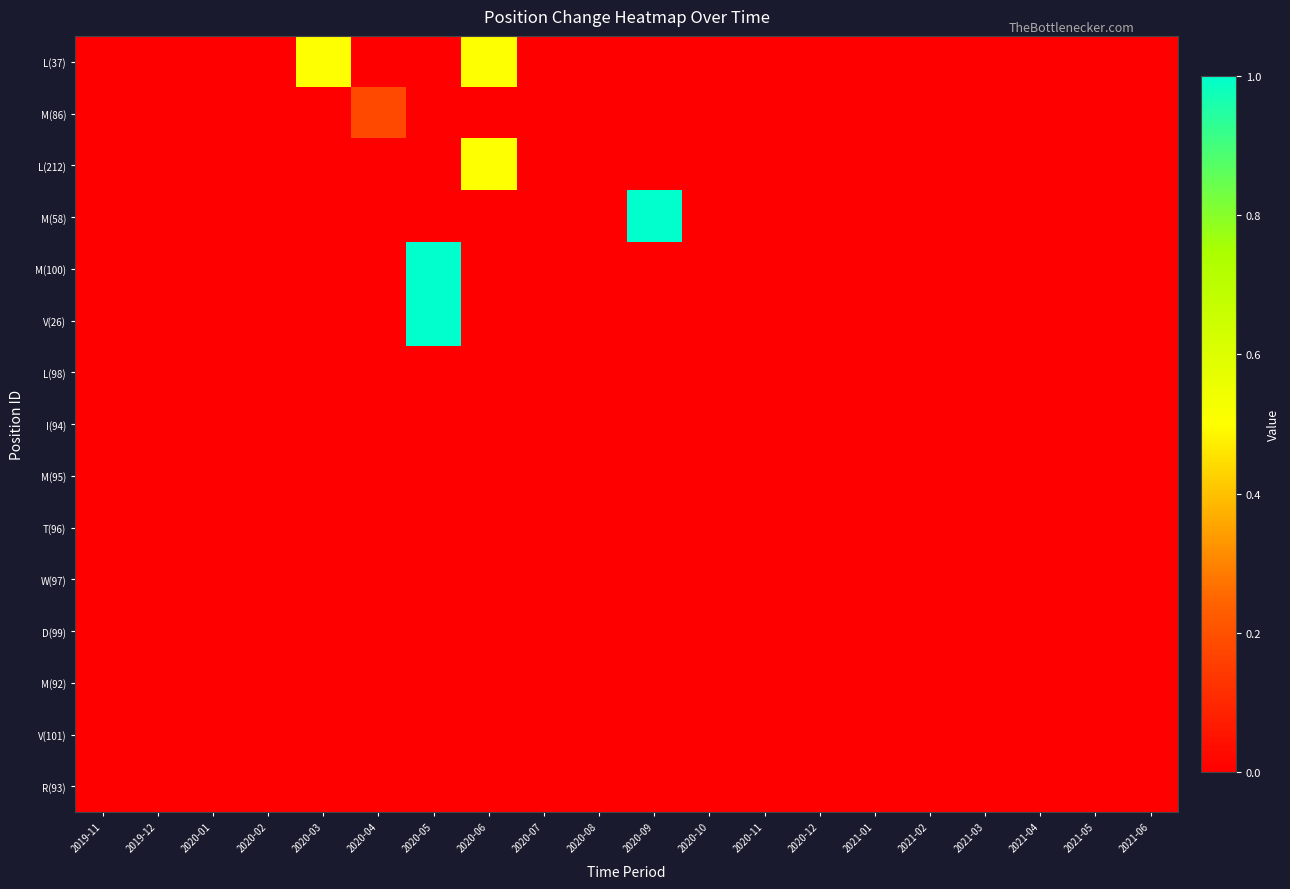

At which category is the sum across all series the highest?

2020-05